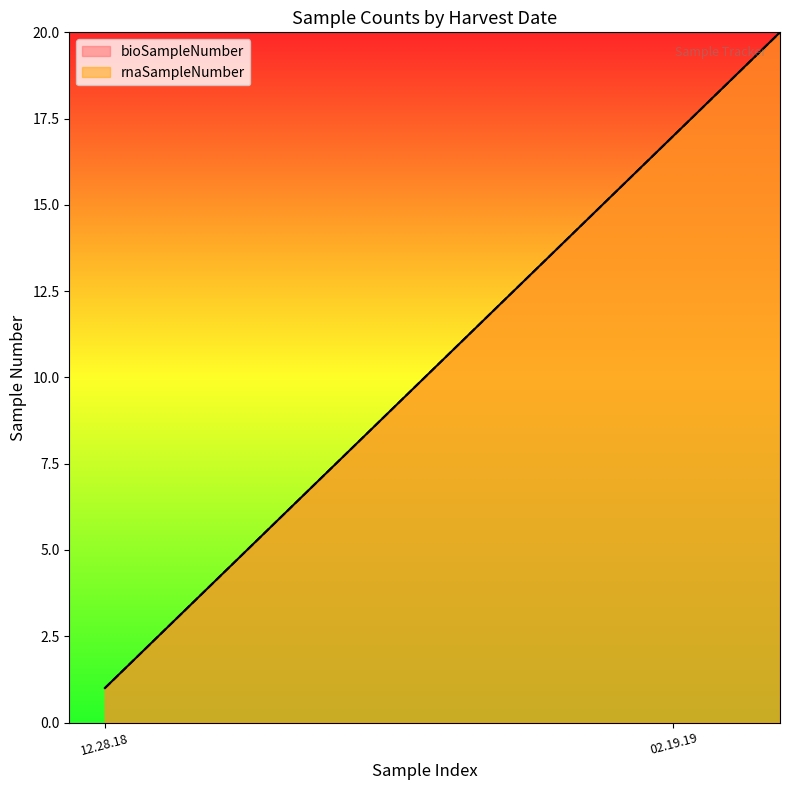

Does the chart display data point markers on the line(s)?

No